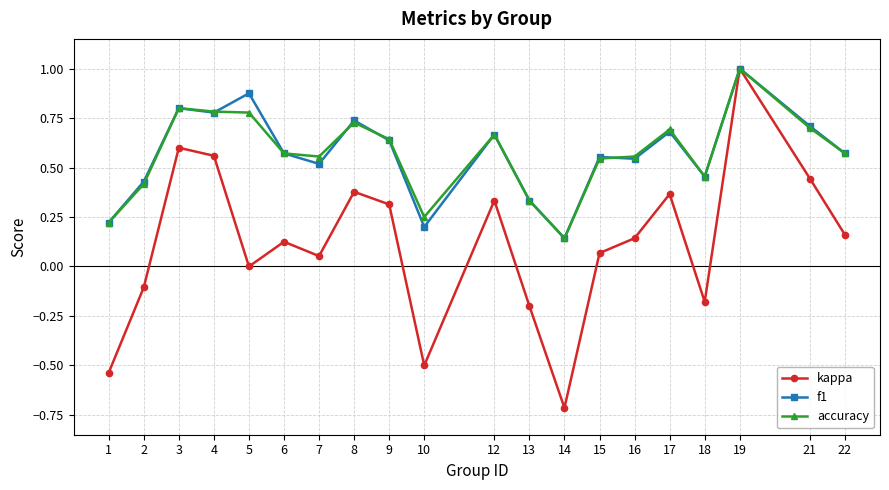

Where is the first local maximum for kappa?

3